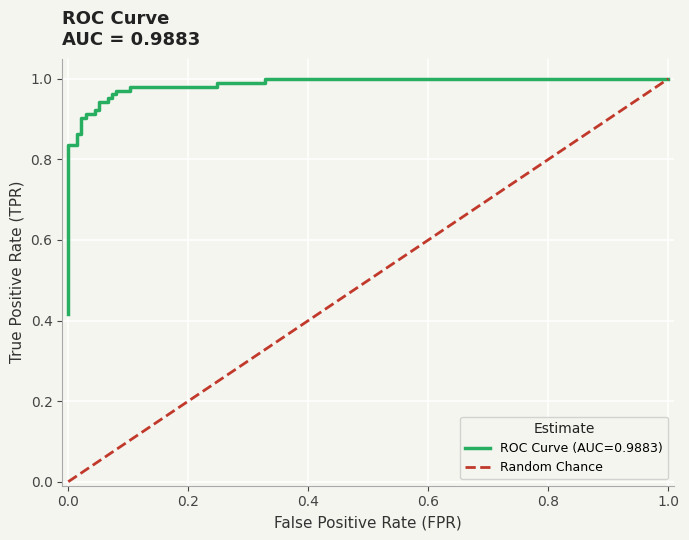

The value at 0.0 is -1. True or false?

False